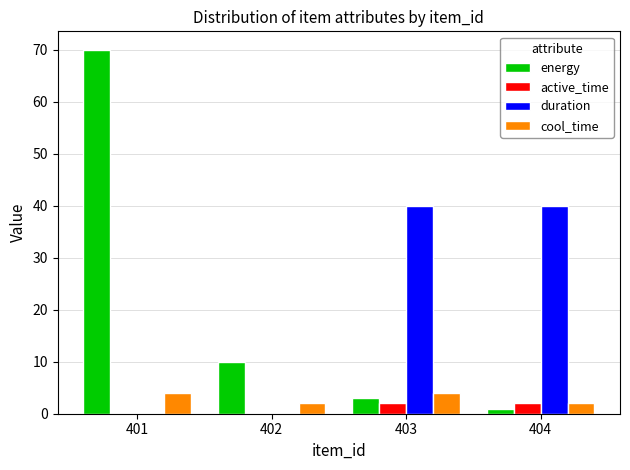

Which category has the highest value in the energy series?

401